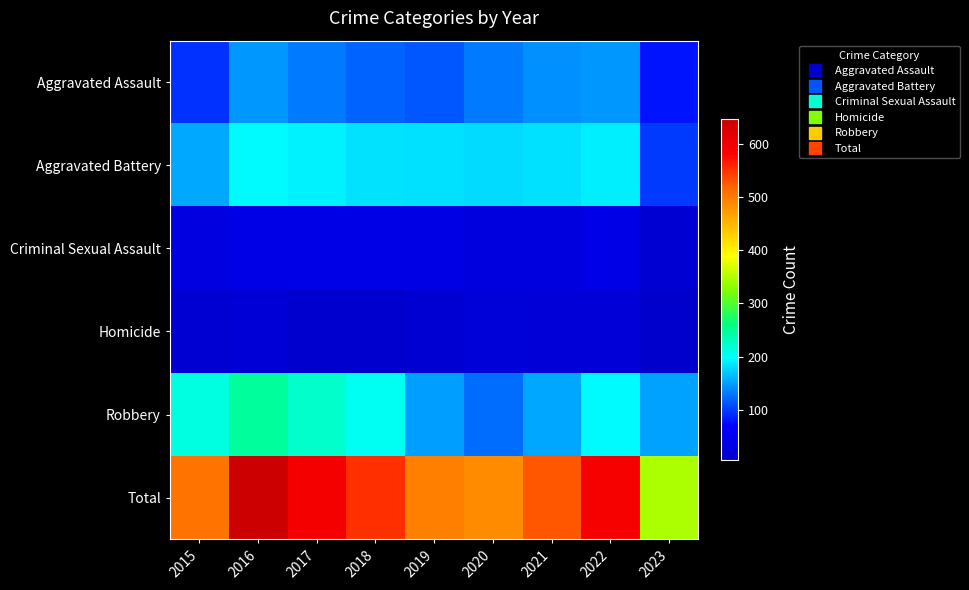

Reading left to right, transcribe all the data shown in this chart.

Aggravated Assault: 2015=95	2016=146	2017=131	2018=119	2019=113	2020=131	2021=142	2022=146	2023=79
Aggravated Battery: 2015=154	2016=196	2017=191	2018=183	2019=182	2020=180	2021=182	2022=190	2023=98
Criminal Sexual Assault: 2015=31	2016=39	2017=39	2018=38	2019=37	2020=28	2021=30	2022=39	2023=15
Homicide: 2015=13	2016=18	2017=8	2018=8	2019=14	2020=22	2021=20	2022=20	2023=5
Robbery: 2015=212	2016=247	2017=224	2018=204	2019=150	2020=124	2021=153	2022=196	2023=151
Total: 2015=505	2016=646	2017=593	2018=552	2019=496	2020=485	2021=527	2022=591	2023=348